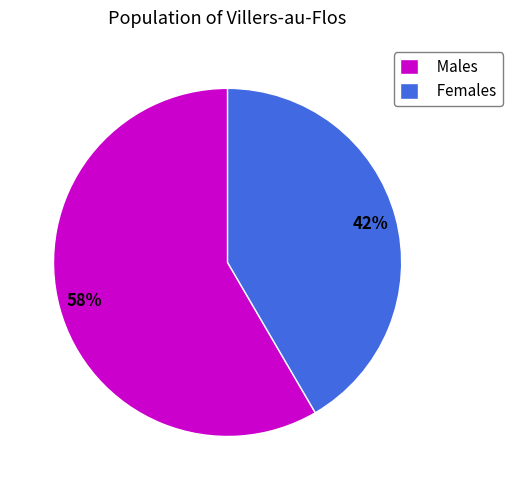

Is there any slice that represents more than half of the pie?

Yes